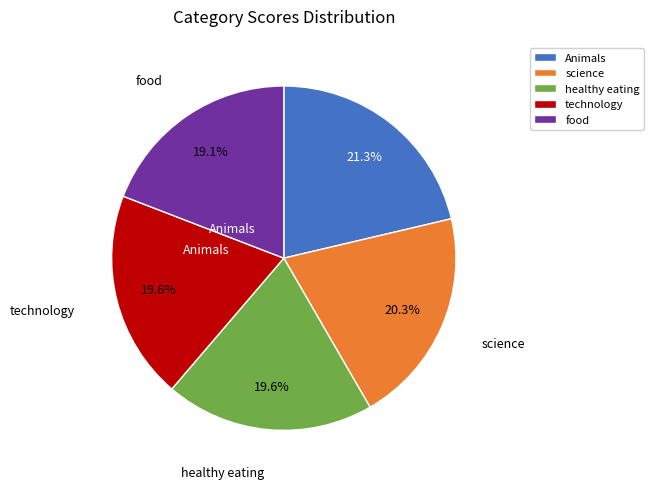

Between healthy eating and Animals, which is larger?

Animals